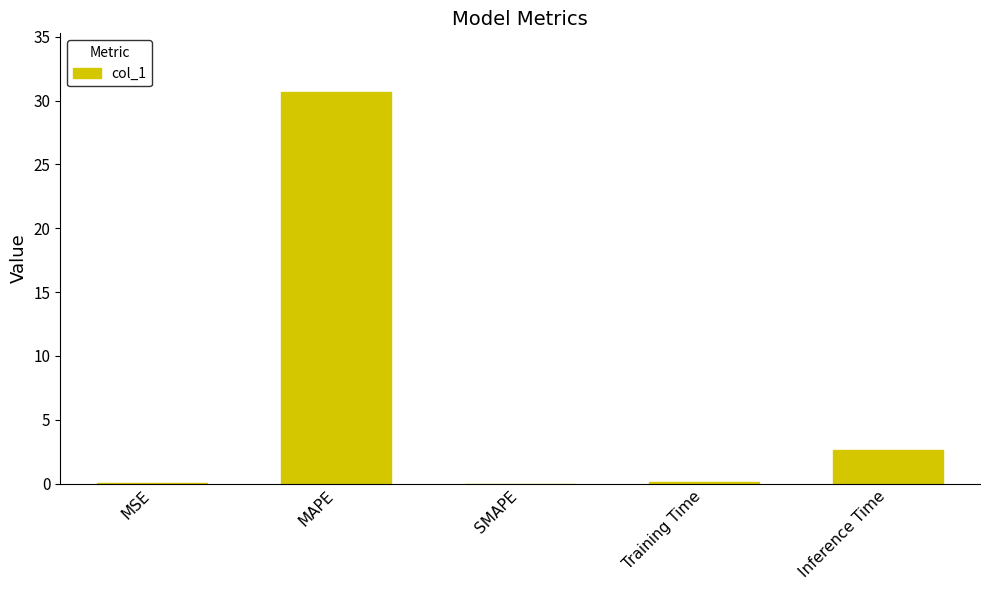

What is the change in value from MSE to Training Time?

+0.1